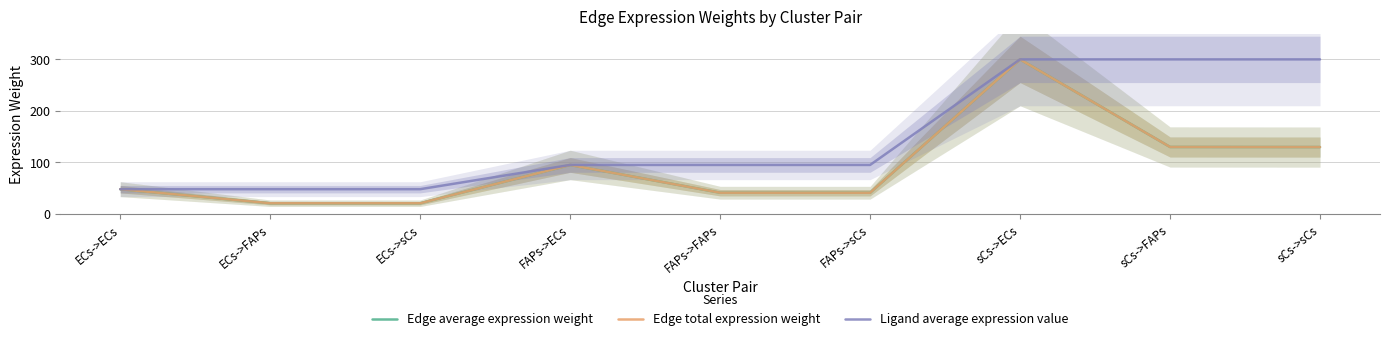

True or false: Ligand average expression value and Edge average expression weight intersect in this chart.

False